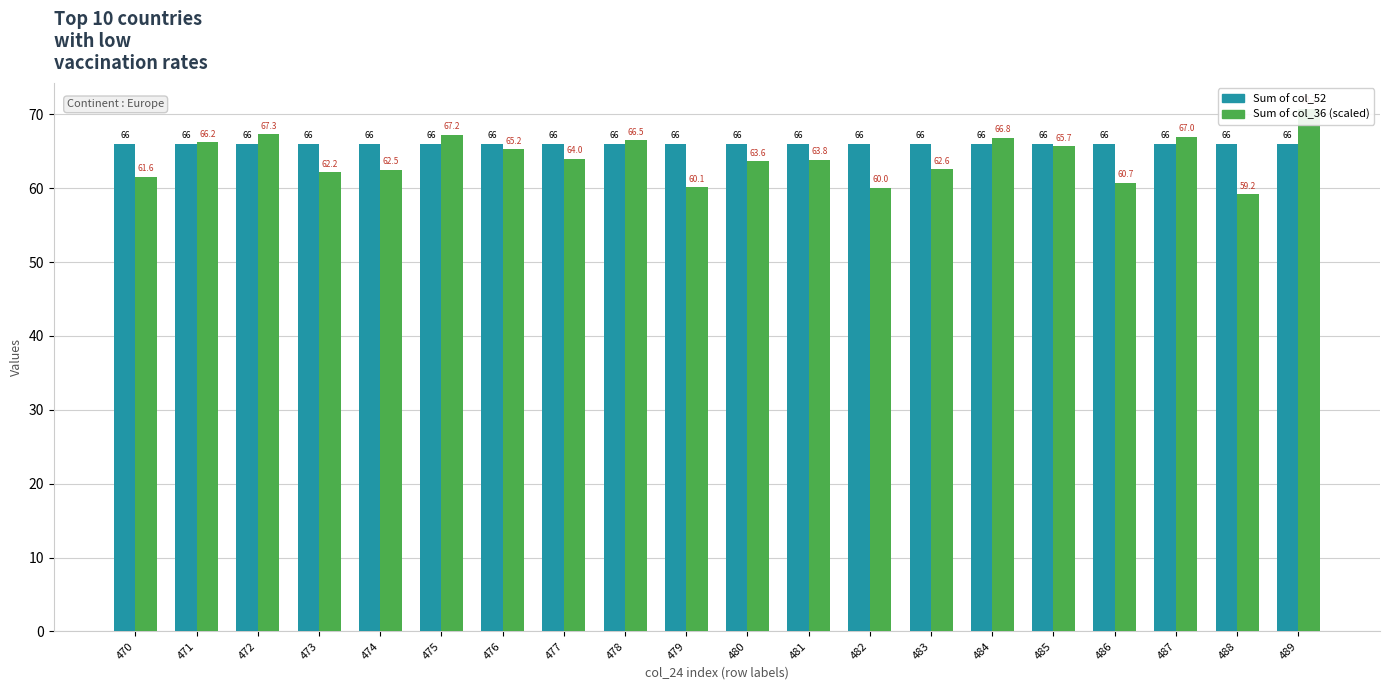

At which category does the chart reach its minimum across all series?

488